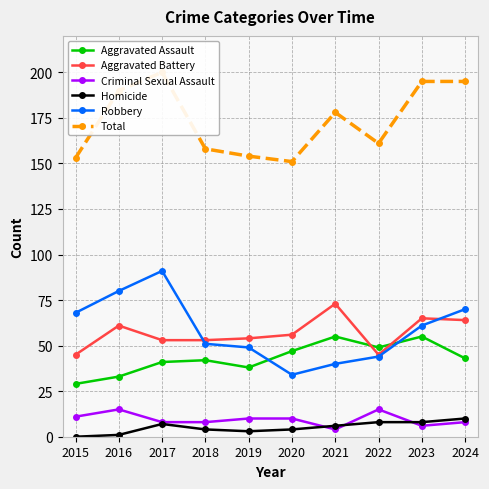

True or false: Homicide has a value of 3 at 2018.

False